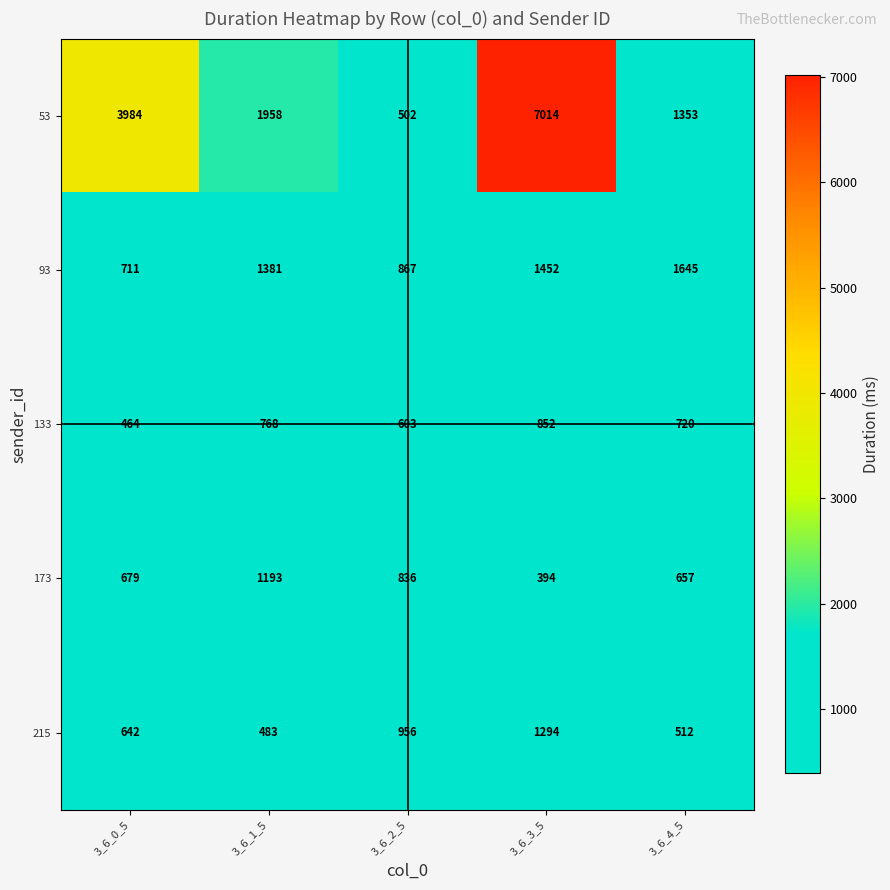

Which series has the widest spread of values?

53